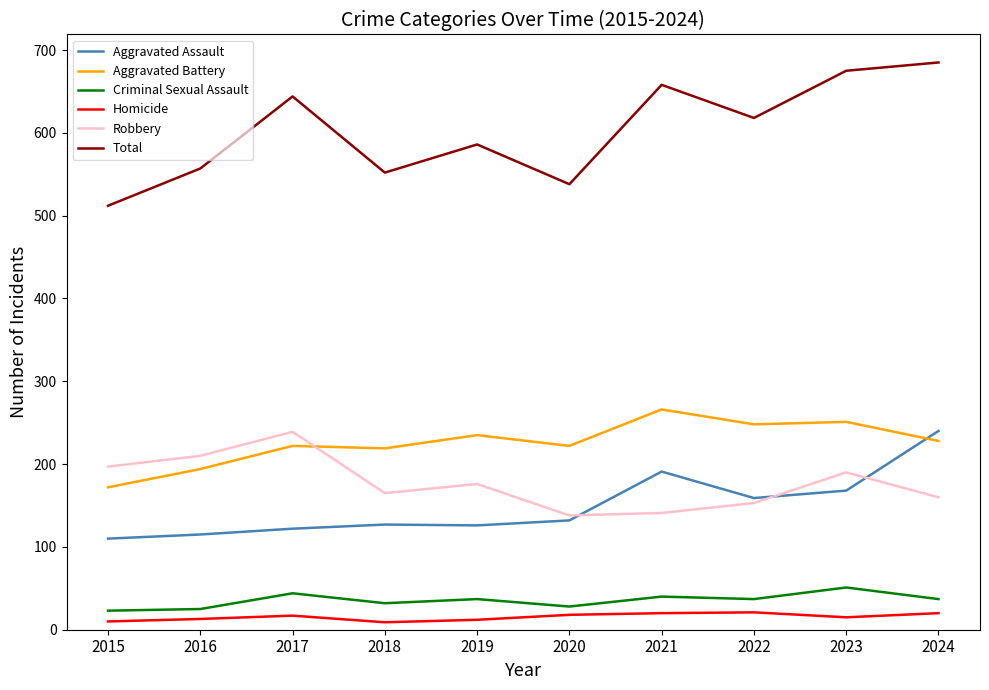

Which series has the largest total across all categories?

Total